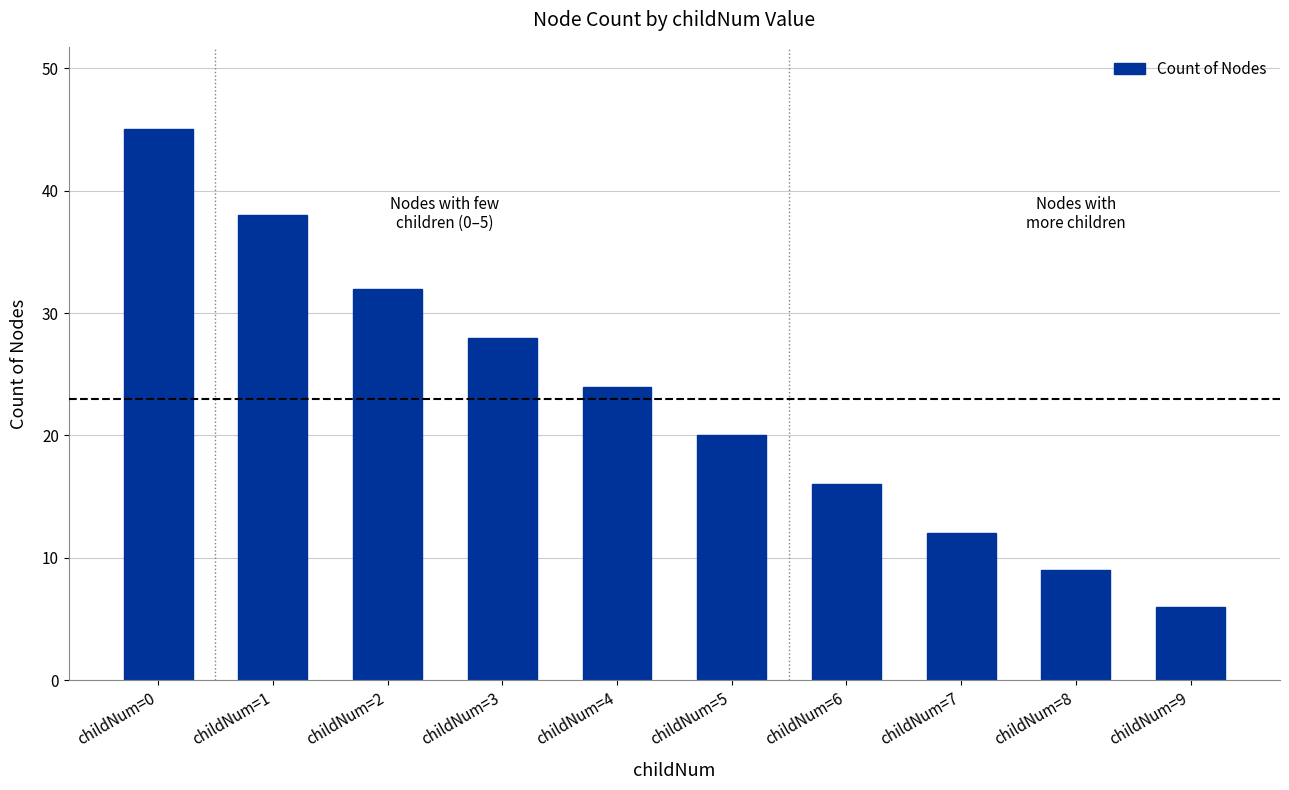

Rank the categories by value from highest to lowest.

childNum=0, childNum=1, childNum=2, childNum=3, childNum=4, childNum=5, childNum=6, childNum=7, childNum=8, childNum=9